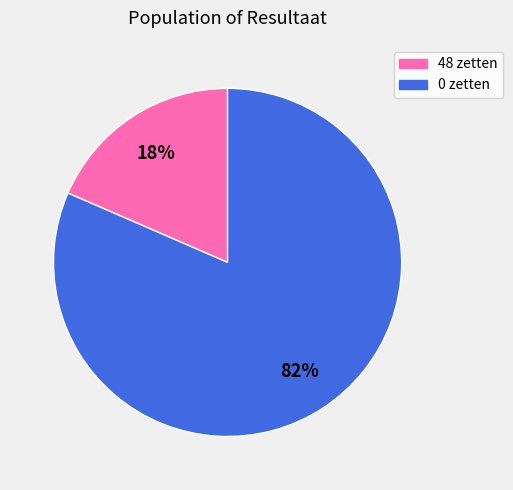

Does 0 represent more than half of the total?

Yes